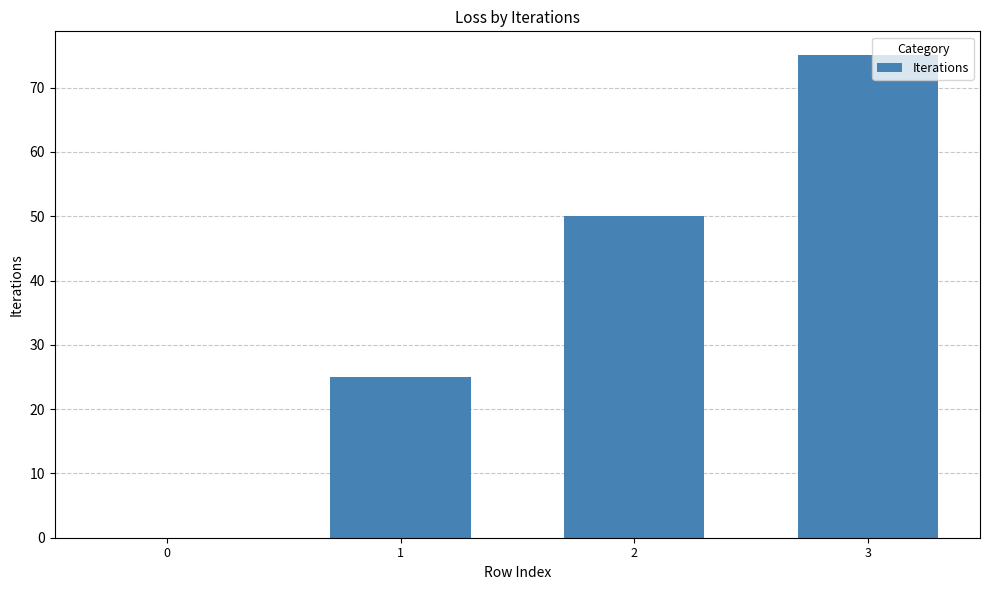

How many series are shown in this chart?

1